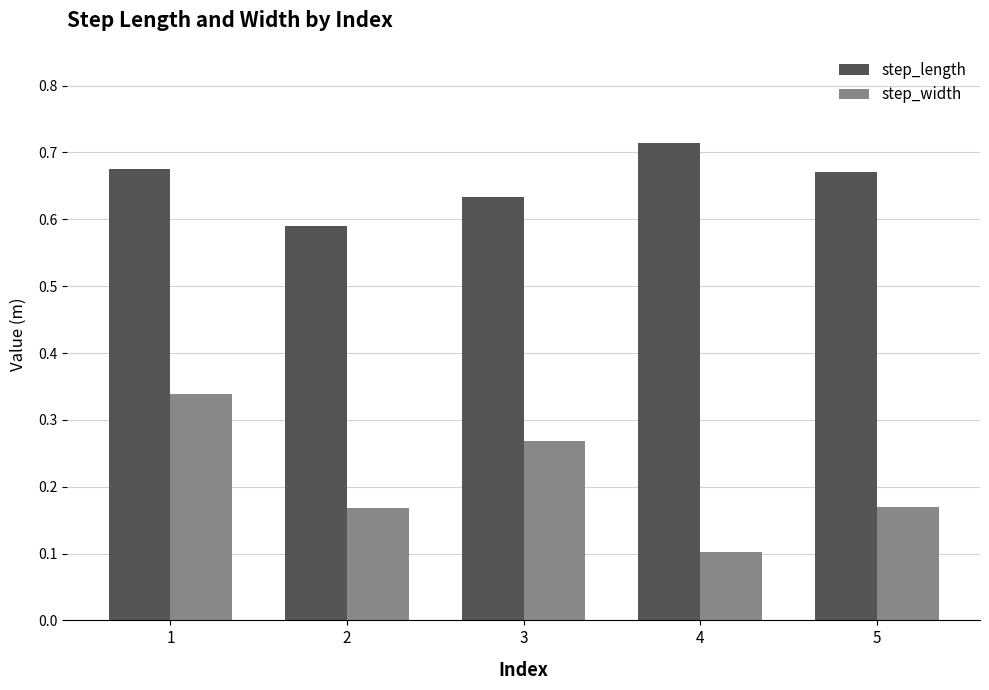

The step_width series shows 0.1 at 4. True or false?

True